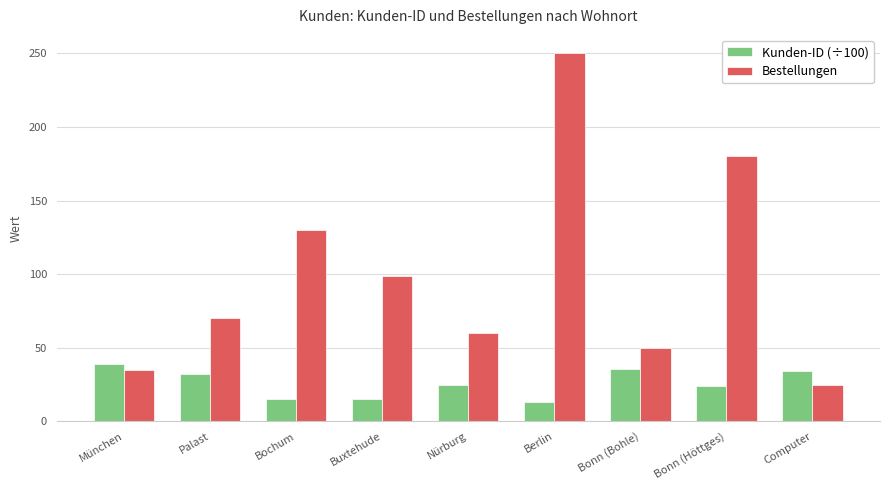

Does the chart contain stacked bars?

No